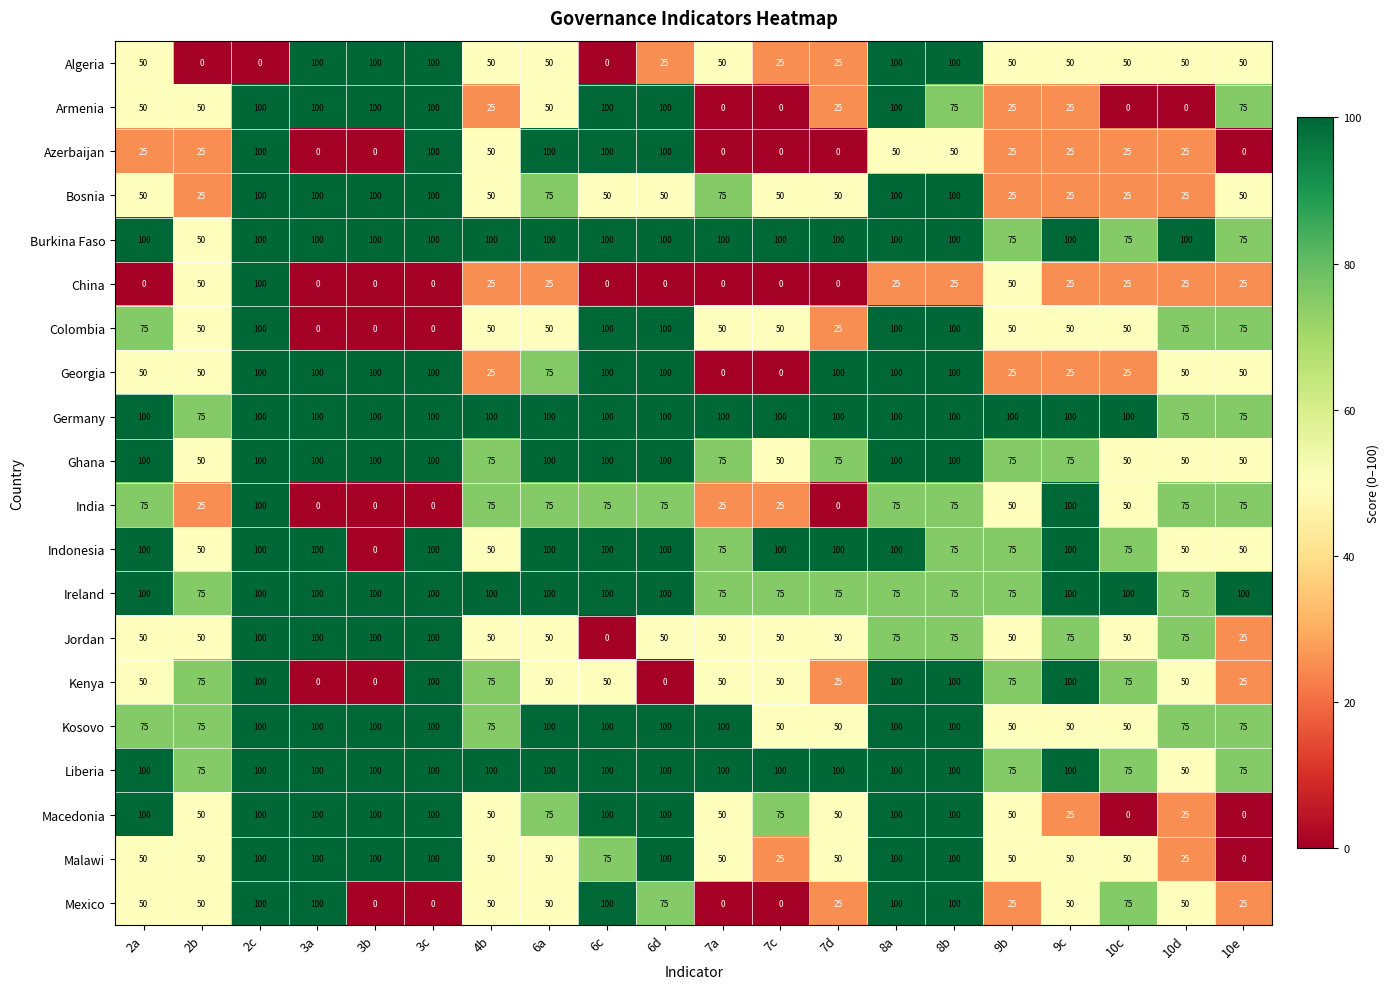

Which series has the largest total across all categories?

Germany